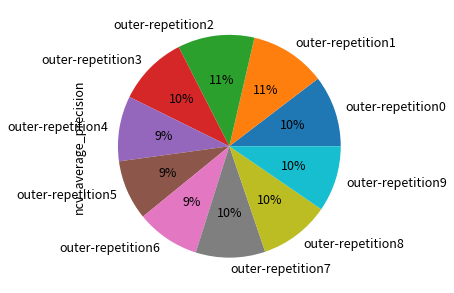

To the nearest percent, what percentage of the pie is outer-repetition1?

11%